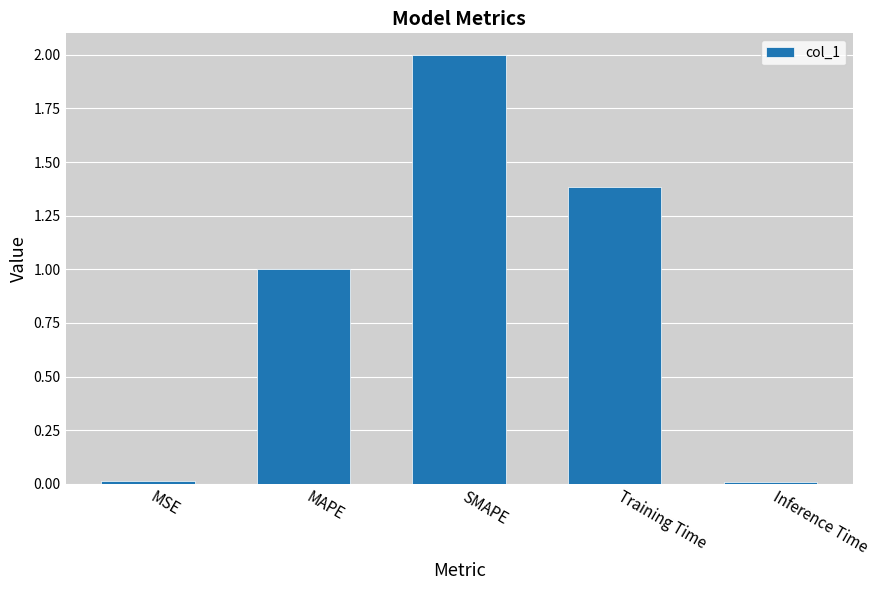

Which has a higher value, Training Time or MAPE?

Training Time